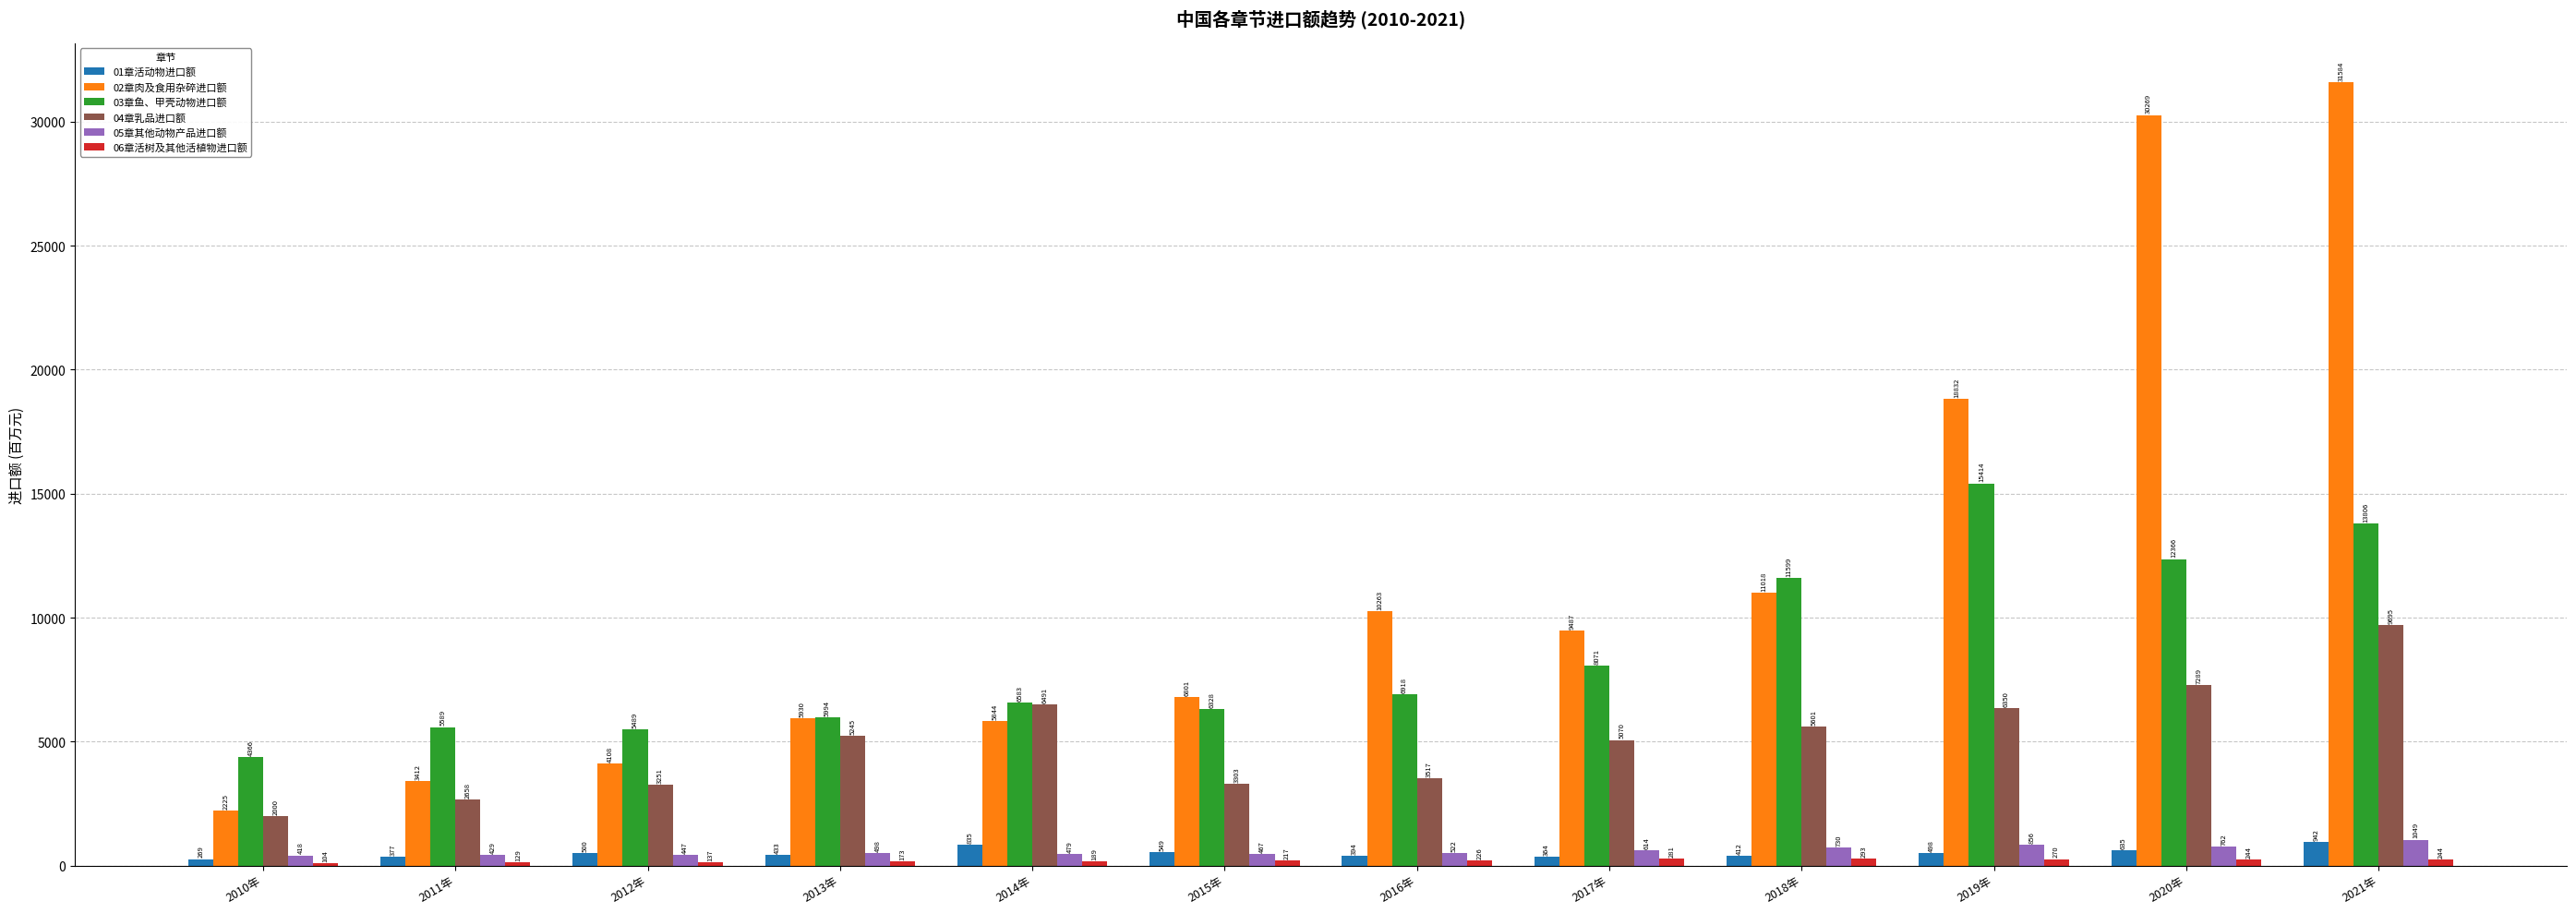

Rank the categories by 04章乳品进口额 value from lowest to highest.

2010年, 2011年, 2012年, 2015年, 2016年, 2017年, 2013年, 2018年, 2019年, 2014年, 2020年, 2021年